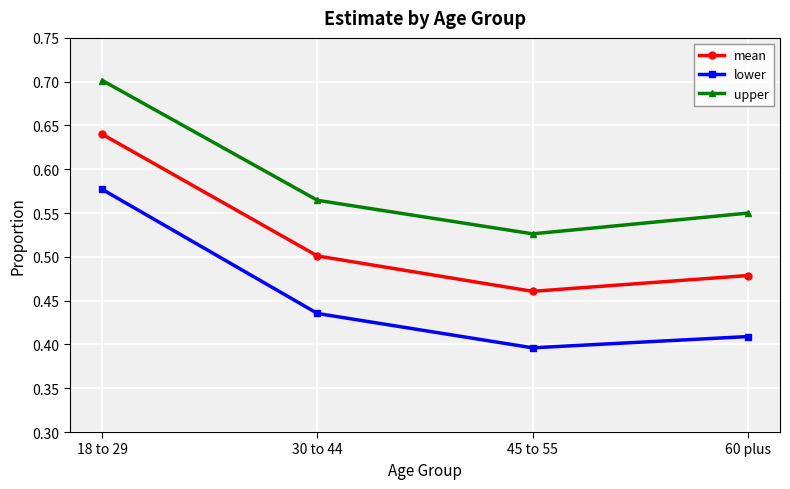

Is it true that mean equals 0.5 at 60 plus?

True